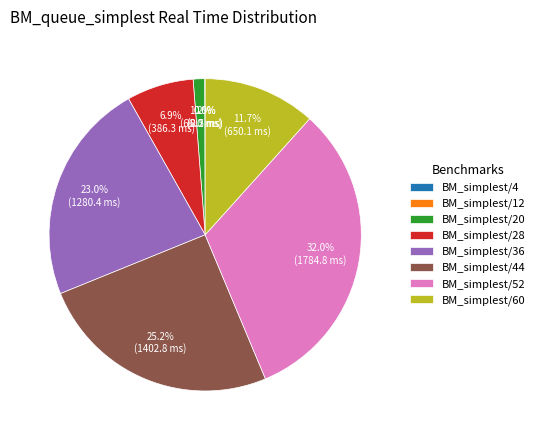

Which slice is the largest?

BM_simplest/52